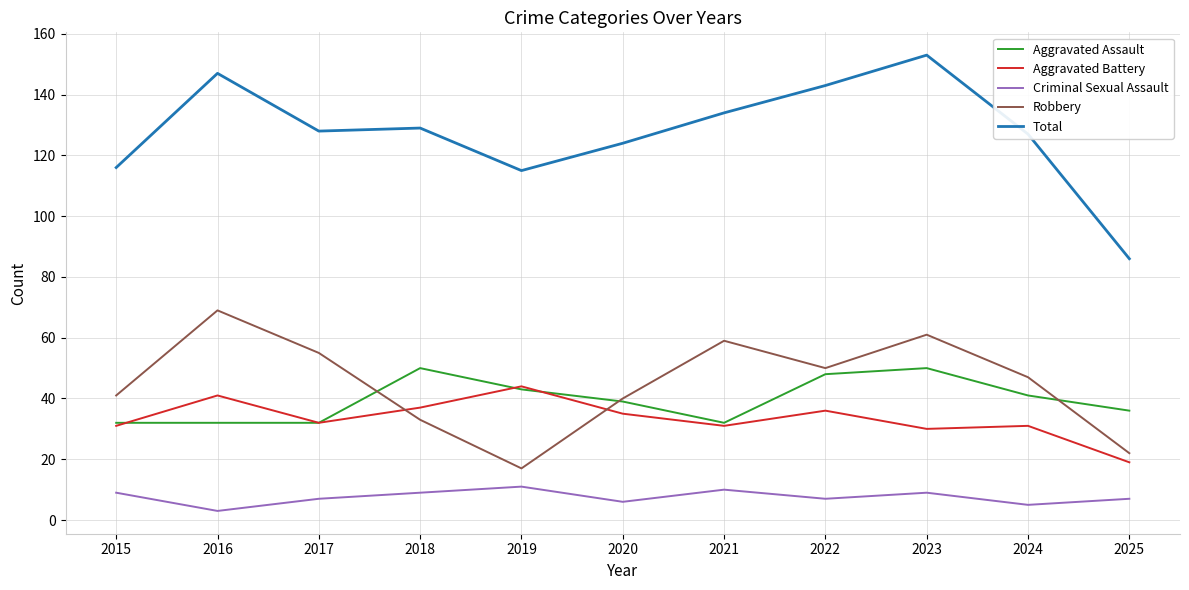

True or false: Criminal Sexual Assault and Aggravated Assault intersect in this chart.

False